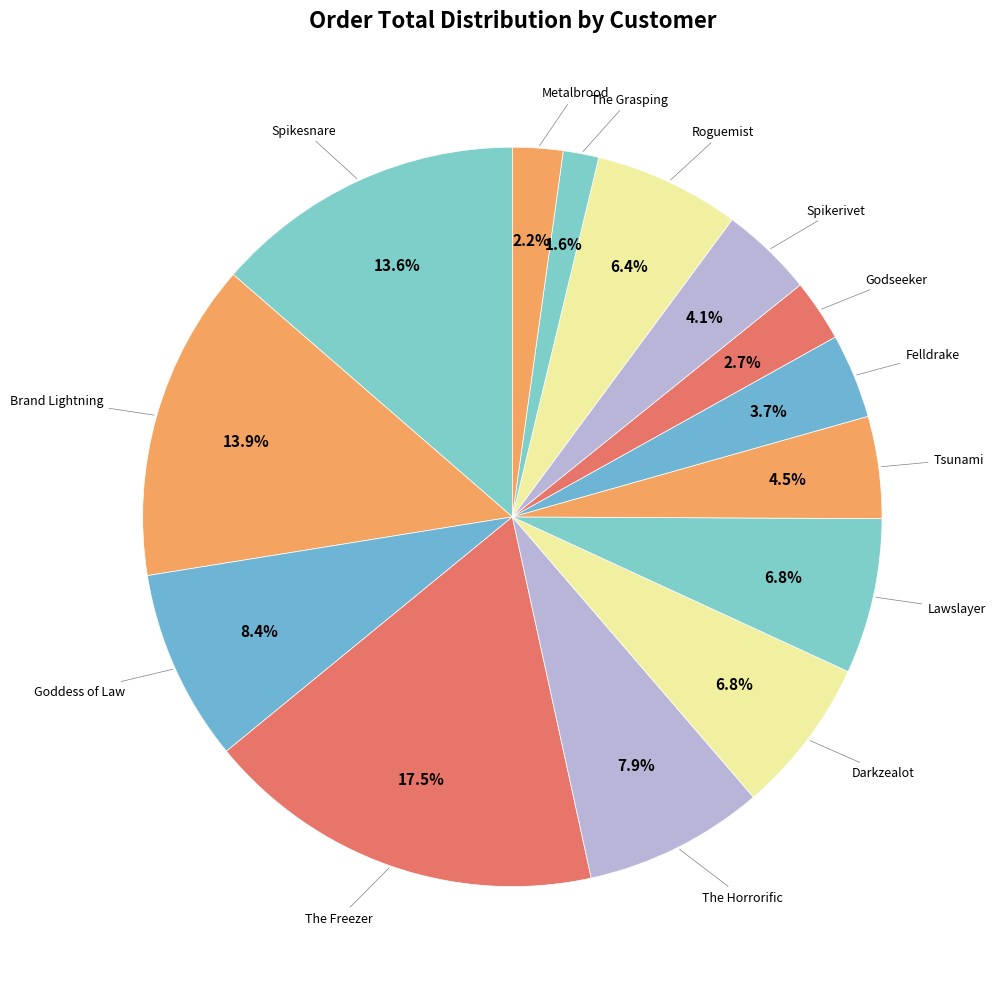

How many segments does this pie chart have?

14